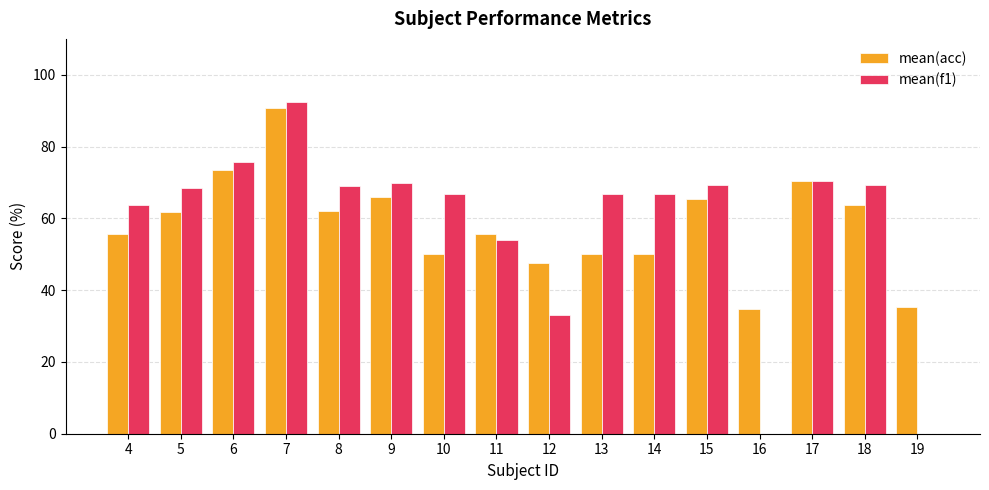

How many groups of bars are there?

16